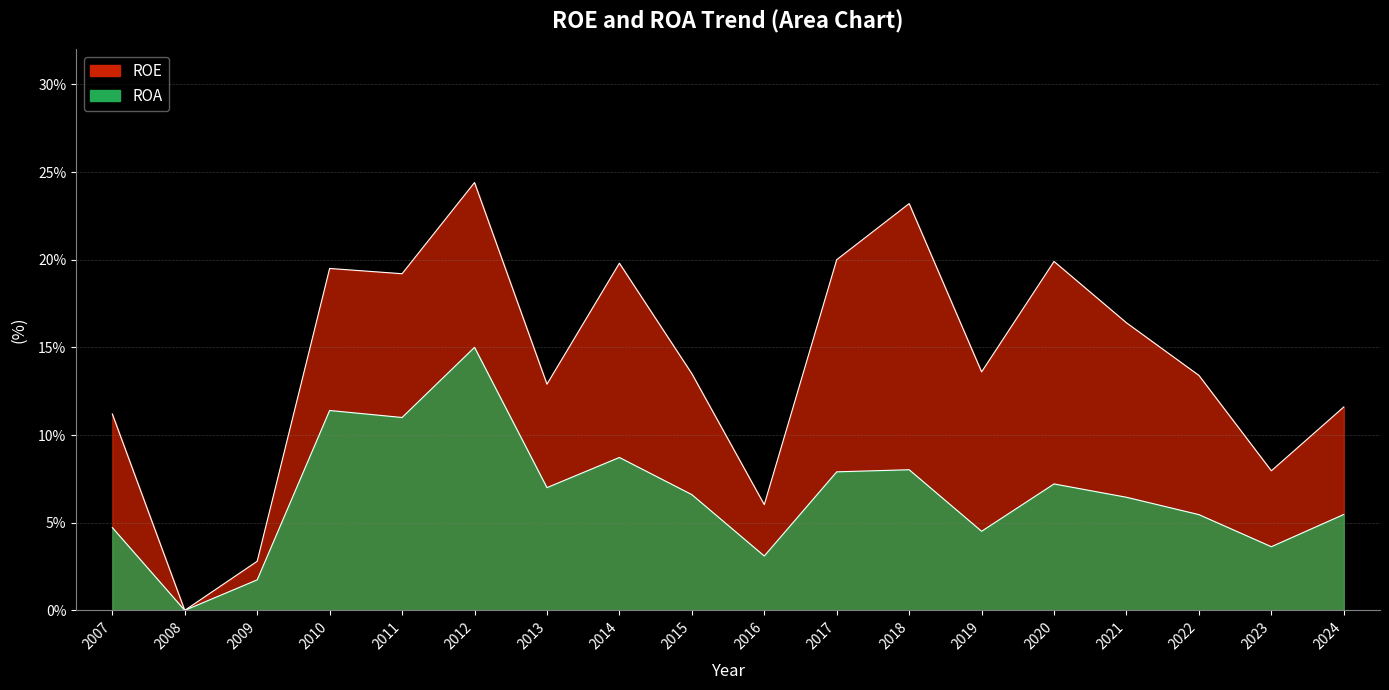

Where is ROE nearest to the value 12?

2024